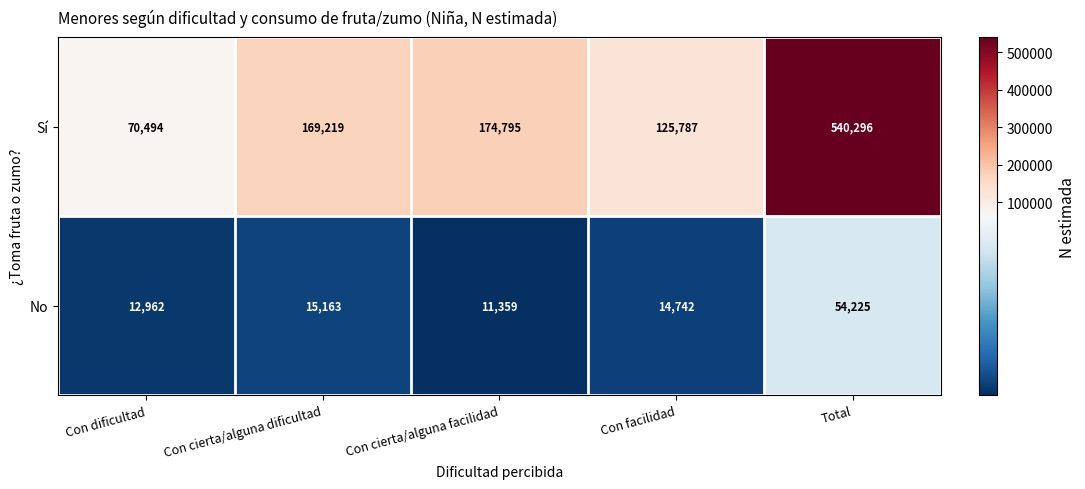

What is the sum of the No values at Con cierta/alguna dificultad and Con cierta/alguna facilidad?

26522